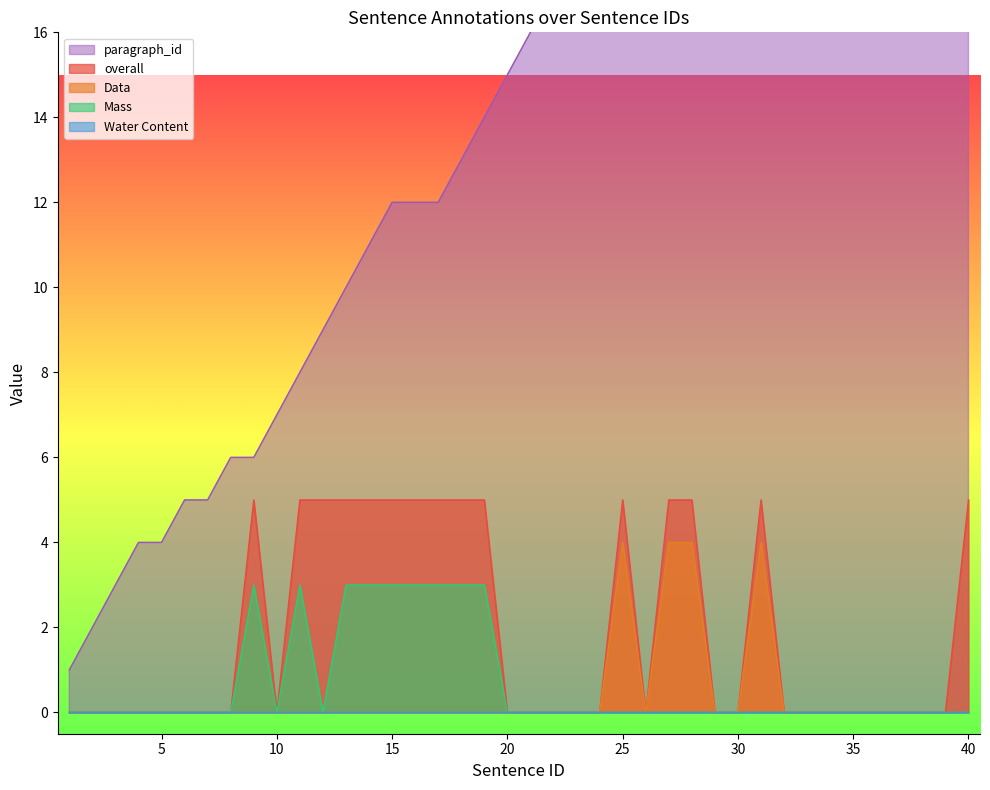

The overall series shows -3 at 5. True or false?

False